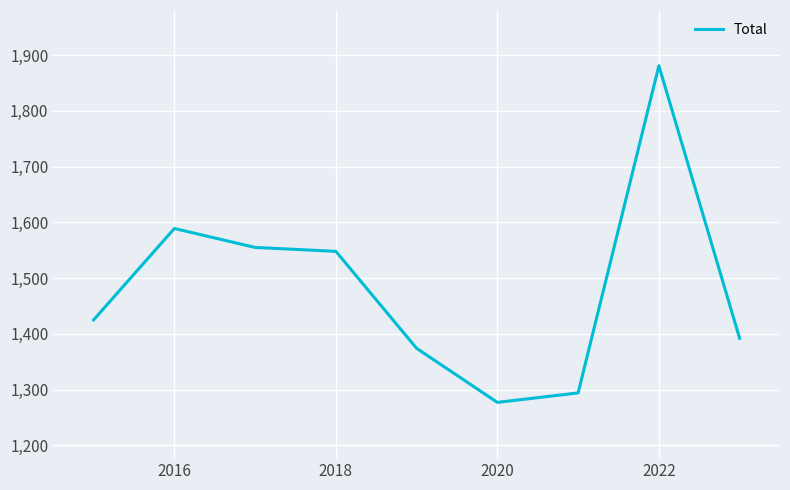

What is the smallest value displayed?

1277